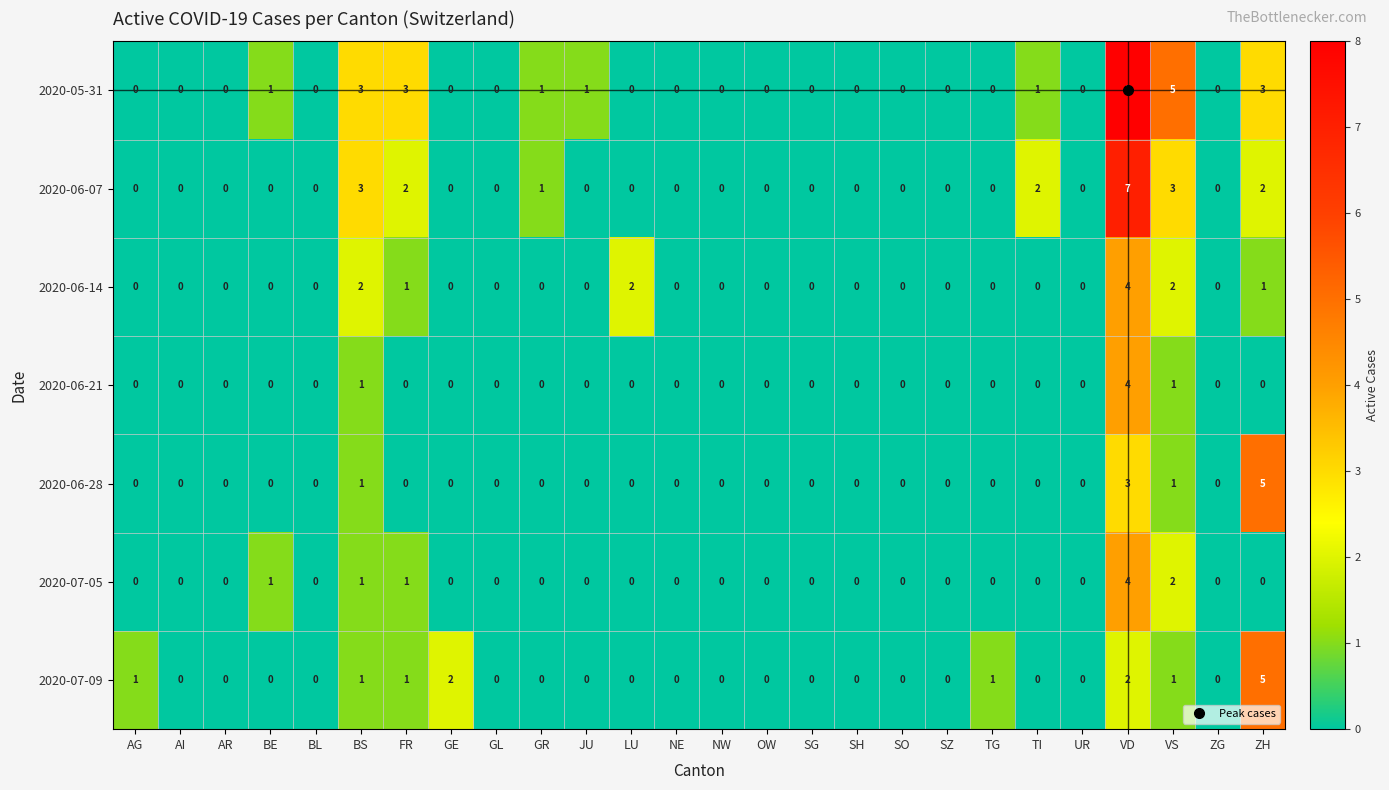

Which series has the widest spread of values?

2020-05-31